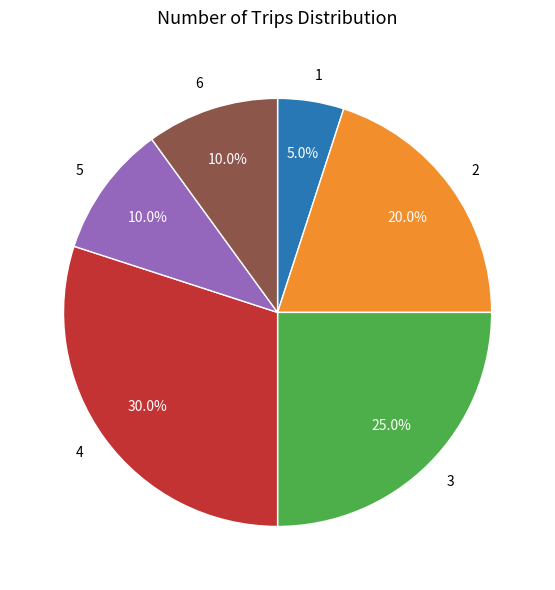

Combined, do 6 and 2 account for over 50%?

No